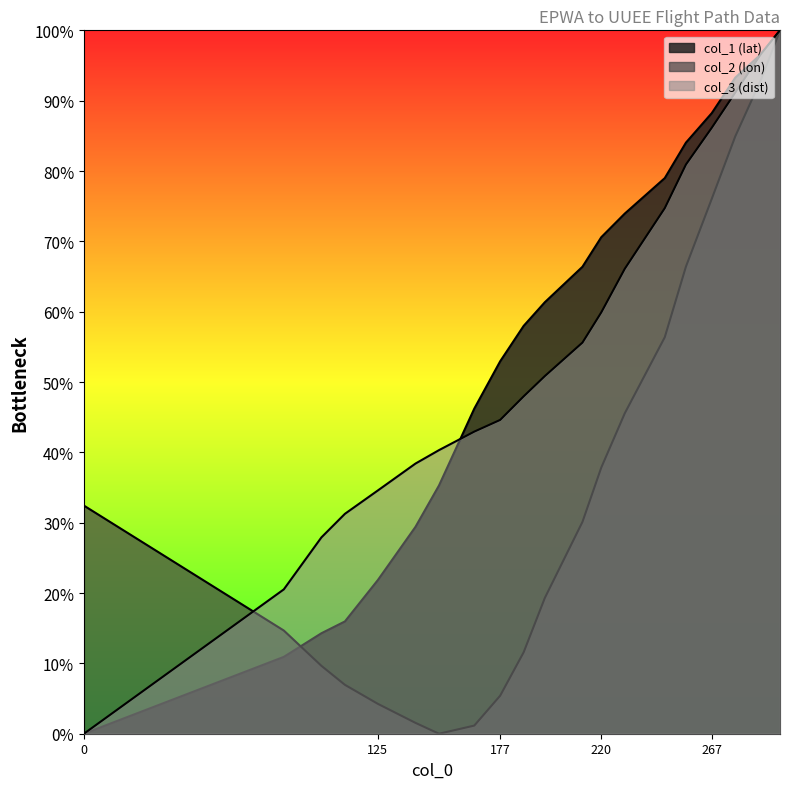

What are all the series names shown in the legend?

col_1 (lat), col_2 (lon), col_3 (dist)